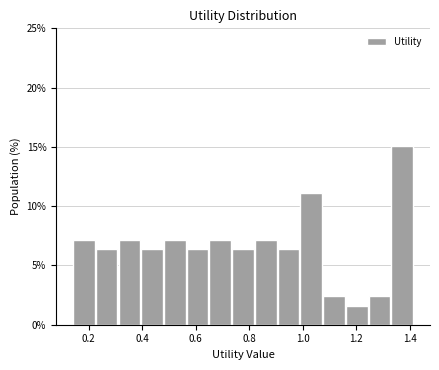

Reading left to right, list every bar in this chart as the range it spans on the x-axis followed by its height. Neither the bar edges nor the heights are printed on the chart, so give them approximately, as read against the axes.

0.14 to 0.22: 7.0
0.22 to 0.30: 6.5
0.30 to 0.40: 7.0
0.40 to 0.48: 6.5
0.48 to 0.56: 7.0
0.56 to 0.64: 6.5
0.64 to 0.74: 7.0
0.74 to 0.82: 6.5
0.82 to 0.90: 7.0
0.90 to 0.98: 6.5
0.98 to 1.08: 11.0
1.08 to 1.16: 2.5
1.16 to 1.24: 1.5
1.24 to 1.32: 2.5
1.32 to 1.42: 15.0